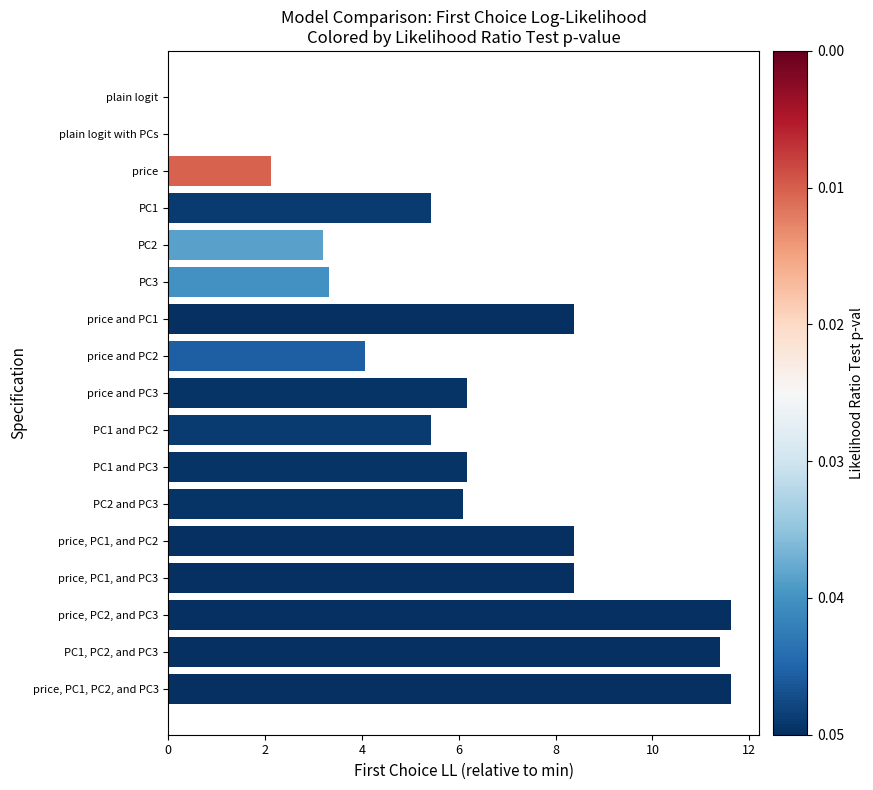

What is the average value?

6.0